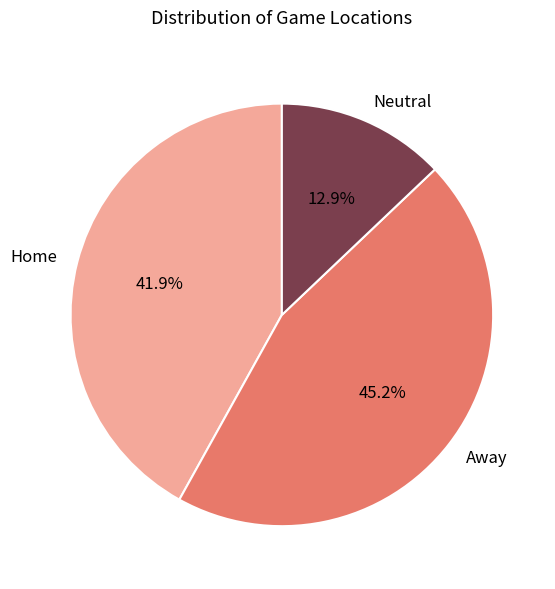

Count the number of slices in the pie.

3